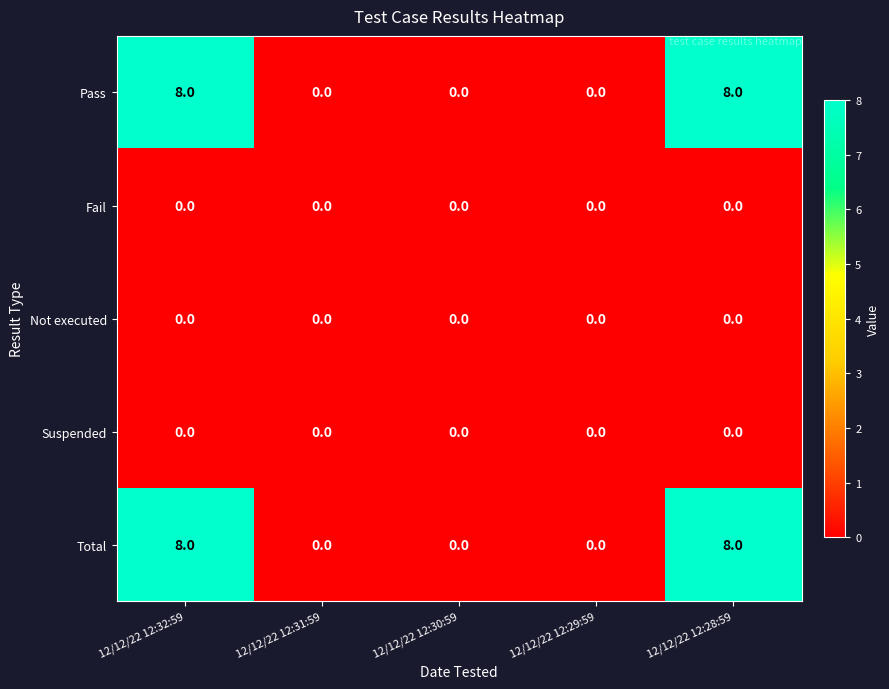

At how many categories does at least one series exceed 1?

2